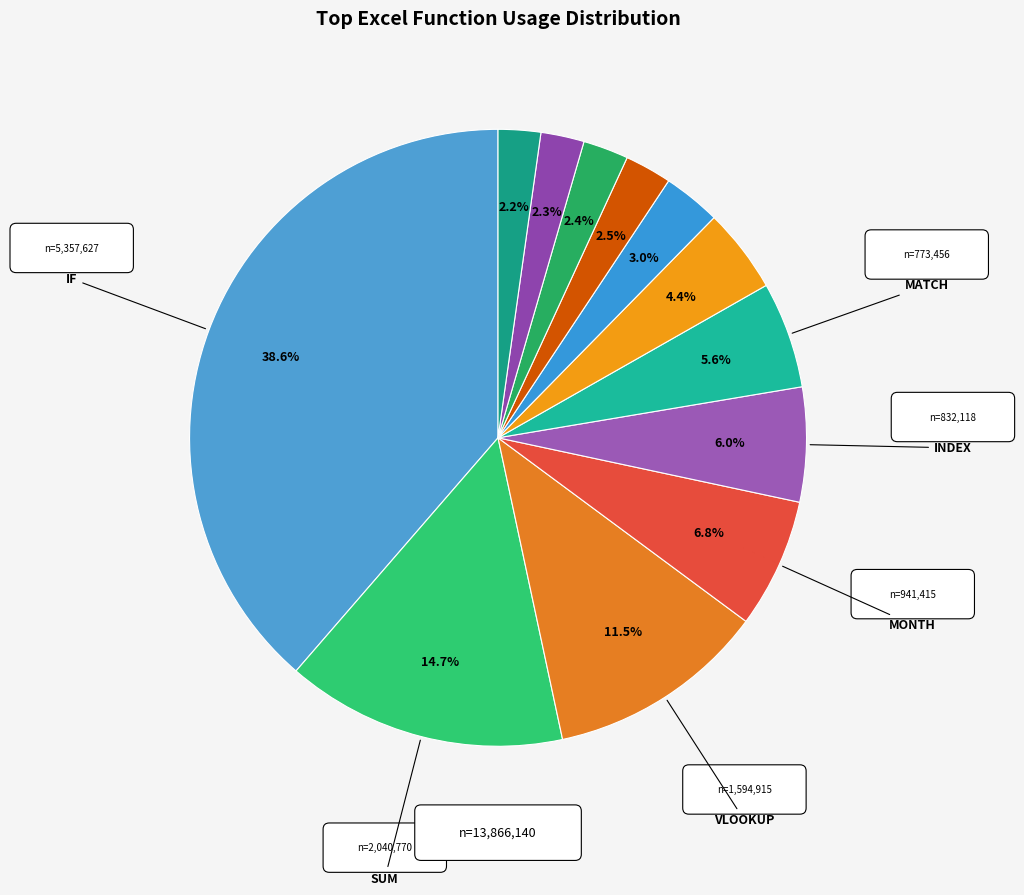

Count the number of slices in the pie.

12